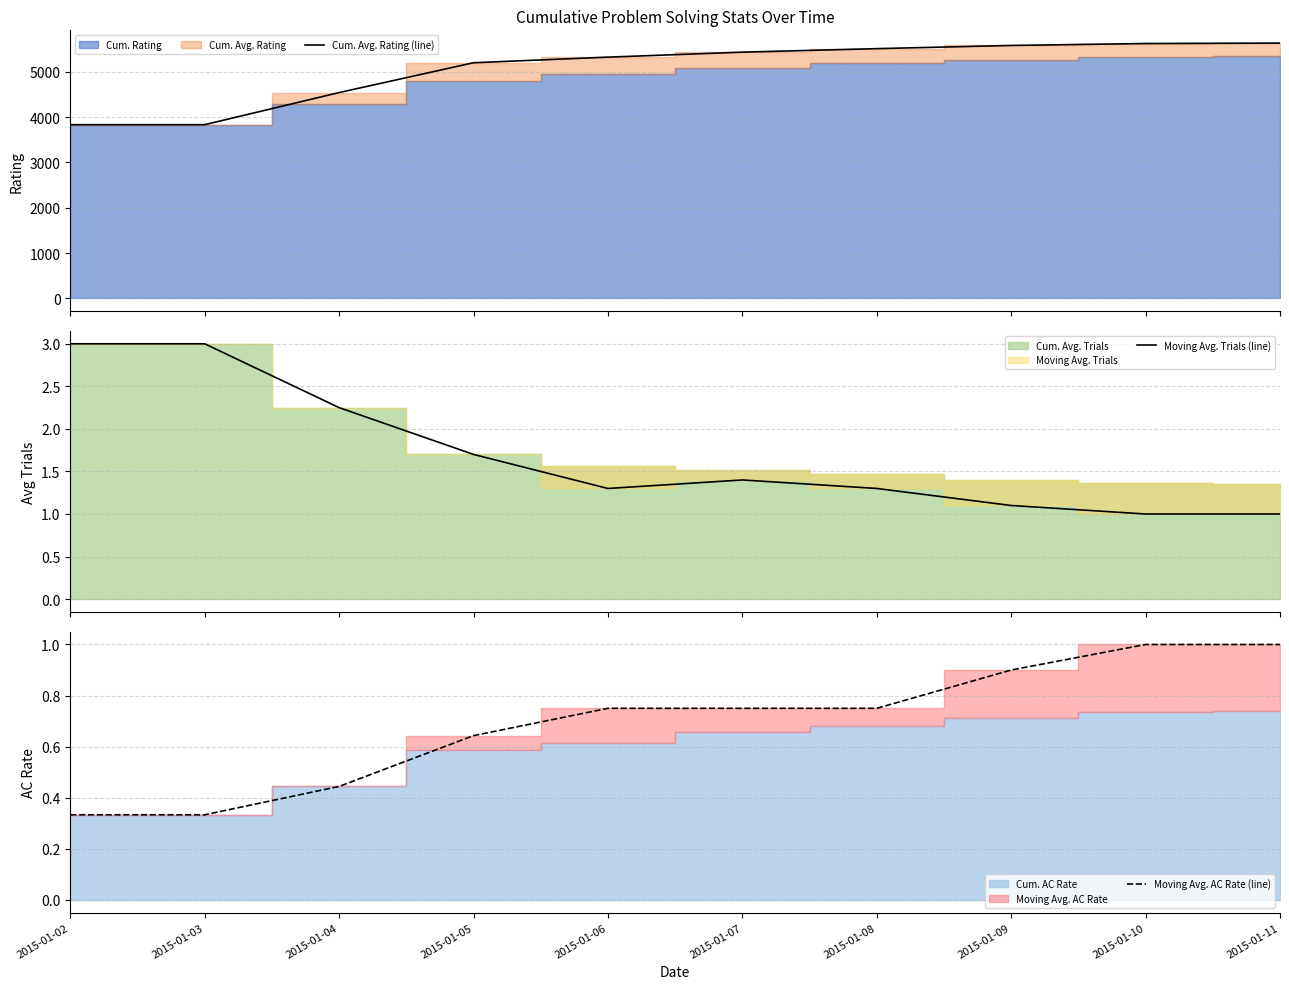

What is the sum of all Cum. Avg. Rating (line) values?

50514.5